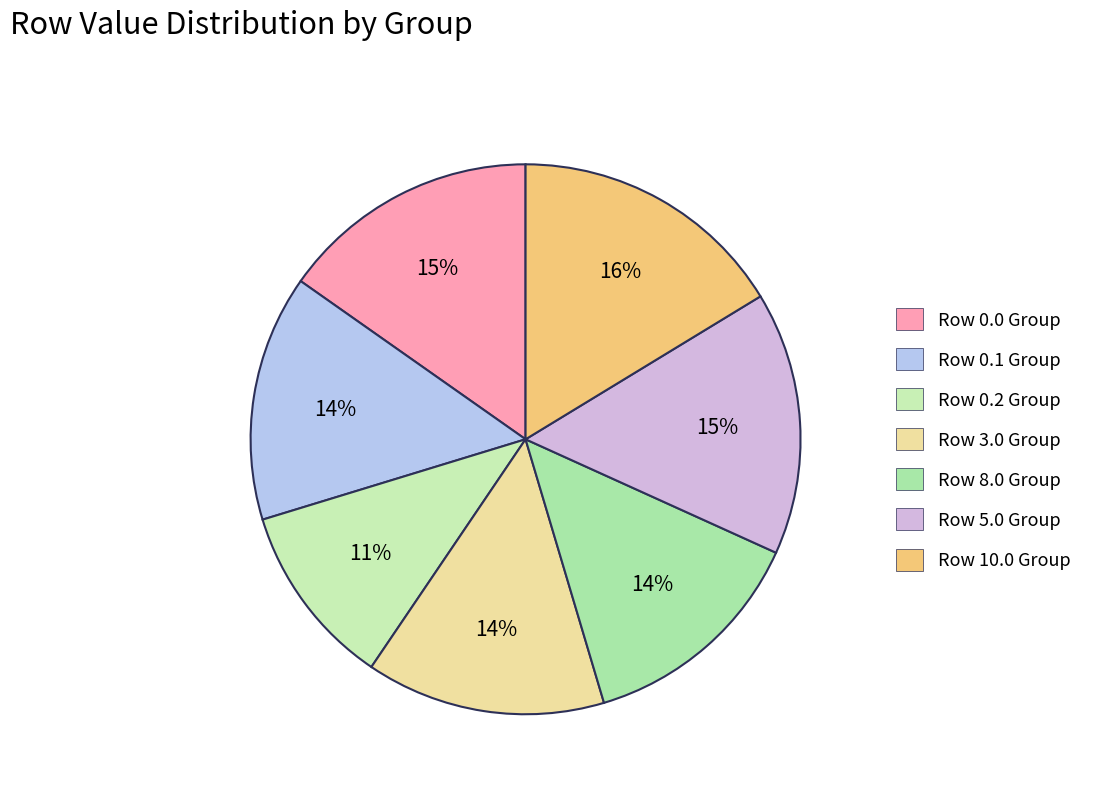

To the nearest percent, what portion does Row 0.1 represent?

14%